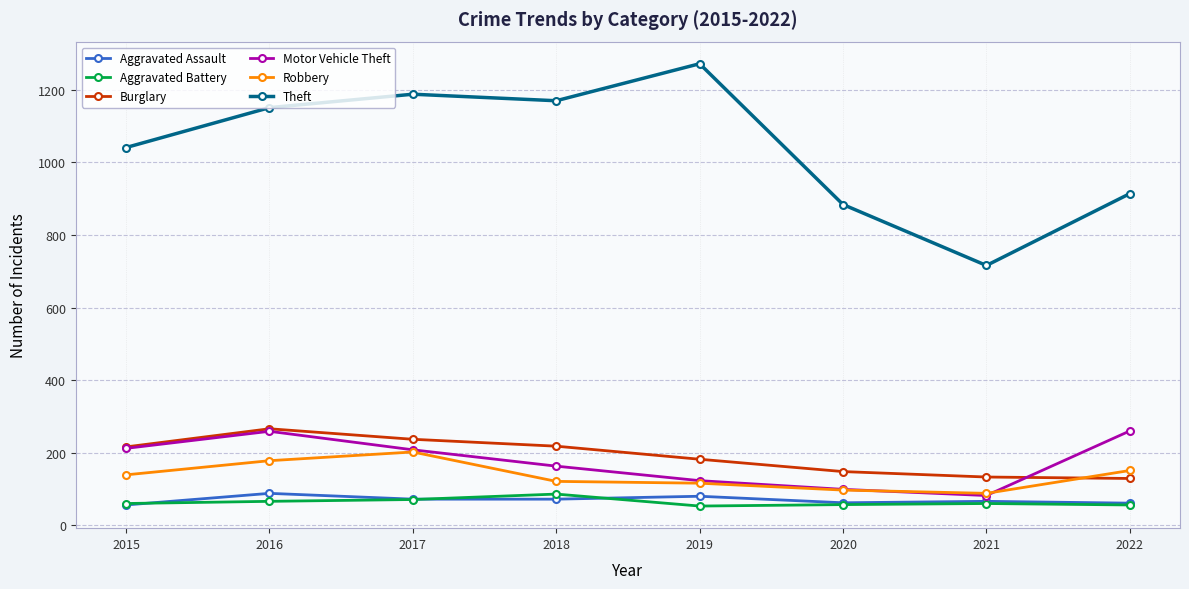

What is the value of the Motor Vehicle Theft point at the 1st from the left?

212